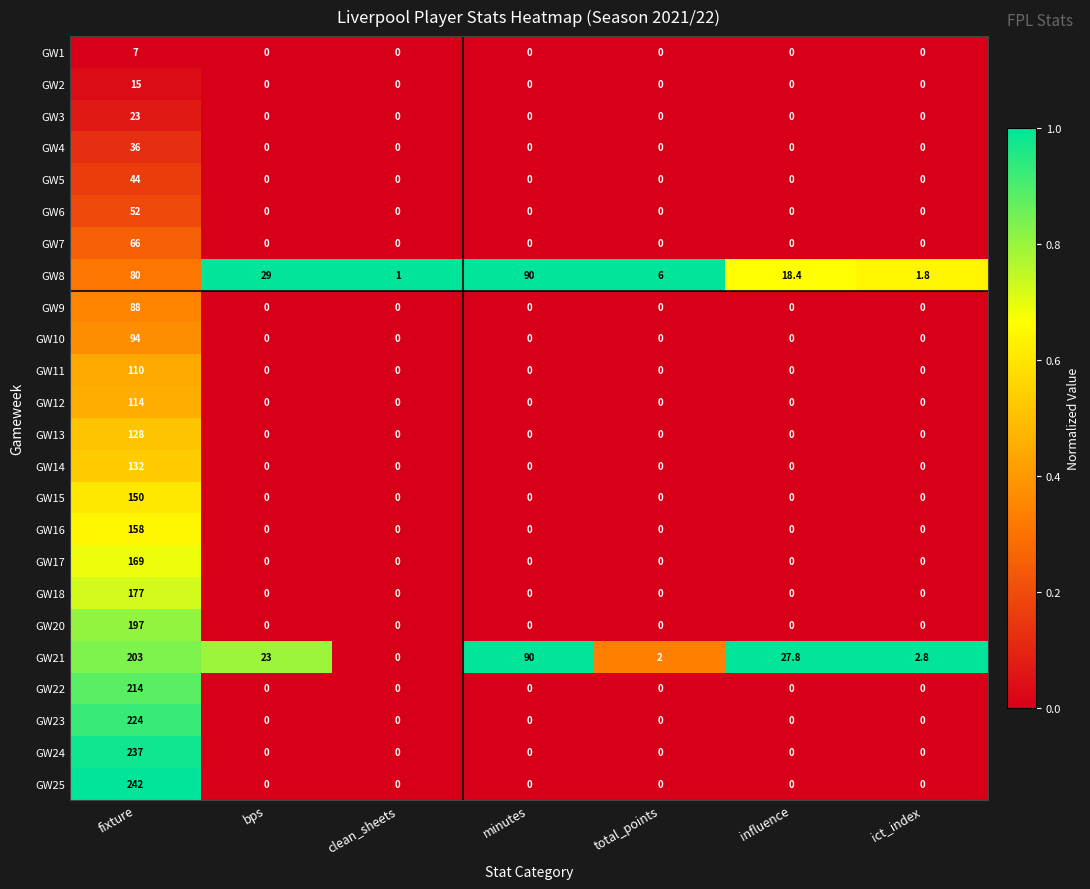

Is it true that GW14 equals 0.0 at total_points?

True